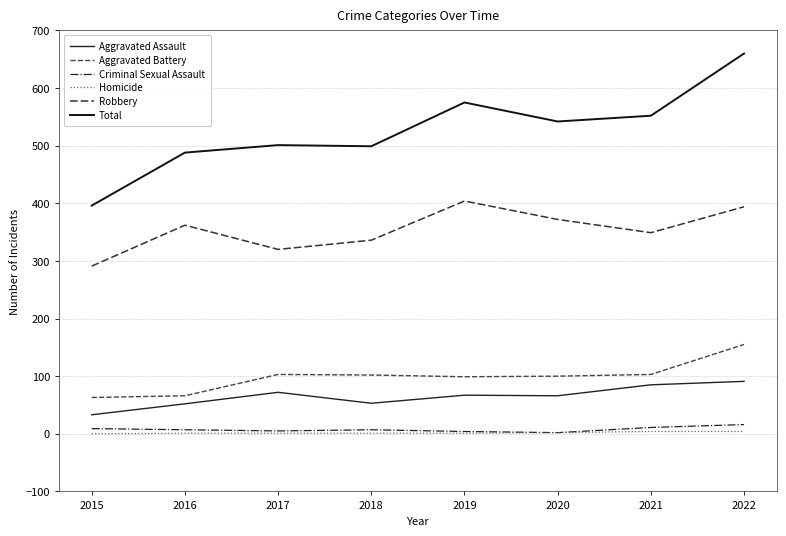

Reading left to right, transcribe all the data shown in this chart.

Aggravated Assault: 33	52	72	53	67	66	85	91
Aggravated Battery: 63	66	103	102	99	100	103	155
Criminal Sexual Assault: 9	7	5	7	4	2	11	16
Homicide: 0	1	1	1	1	2	4	4
Robbery: 291	362	320	336	404	372	349	394
Total: 396	488	501	499	575	542	552	660